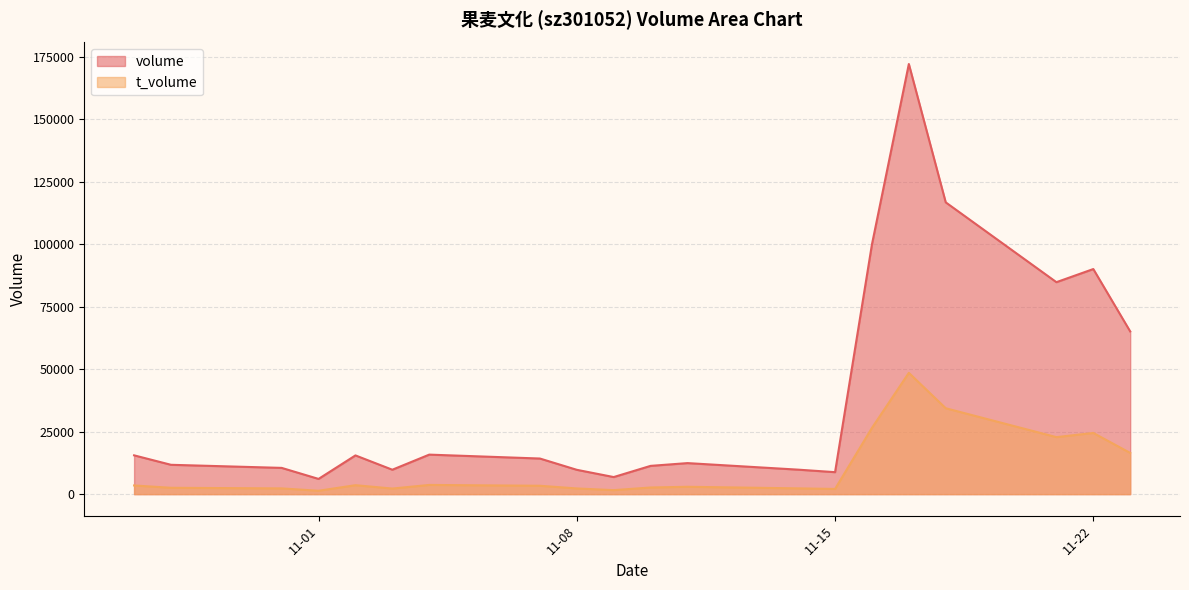

Rank the series at 11-22 from lowest to highest value.

t_volume, volume